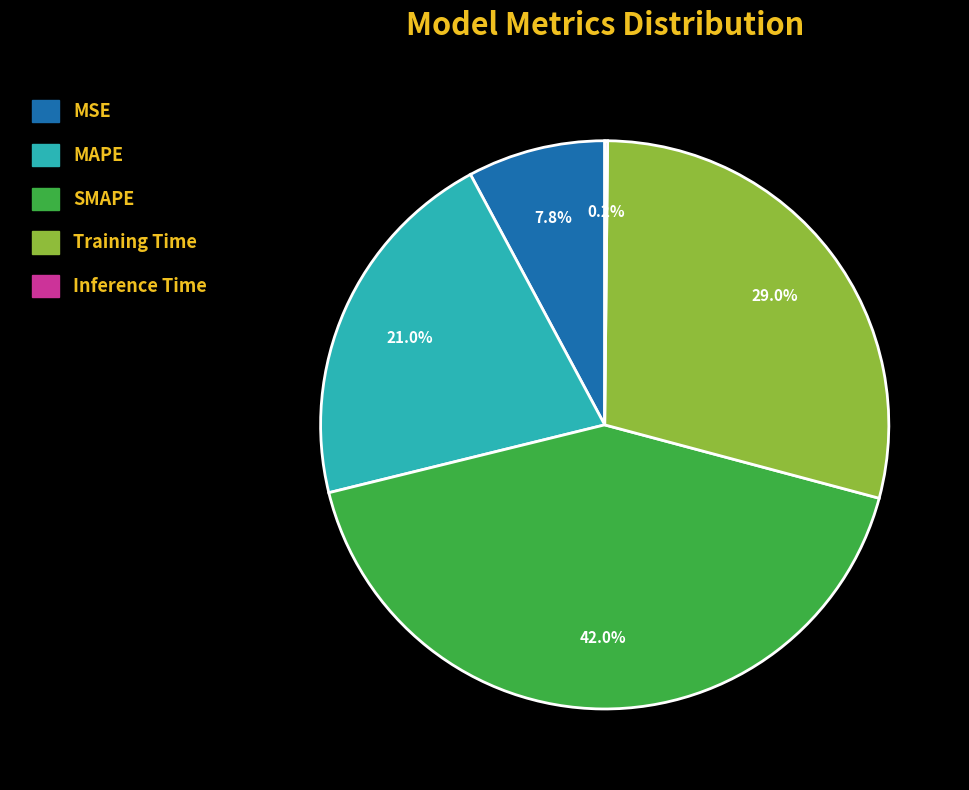

What percentage do MAPE and SMAPE together represent?

63.0%